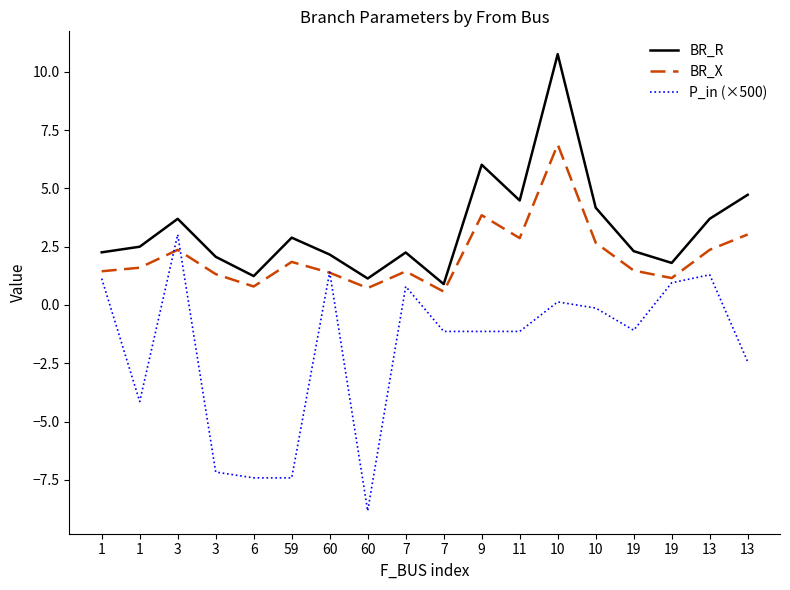

Reading left to right, list all the values displayed in this chart.

BR_R: 2.3	2.5	3.7	2.1	1.2	2.9	2.2	1.1	2.3	0.9	6.0	4.5	10.8	4.2	2.3	1.8	3.7	4.7
BR_X: 1.4	1.6	2.4	1.3	0.8	1.8	1.4	0.7	1.4	0.6	3.9	2.9	6.9	2.7	1.5	1.2	2.4	3.0
P_in (×500): 1.1	-4.1	3.0	-7.2	-7.4	-7.4	1.4	-8.8	0.8	-1.1	-1.1	-1.1	0.1	-0.1	-1.1	1.0	1.3	-2.4